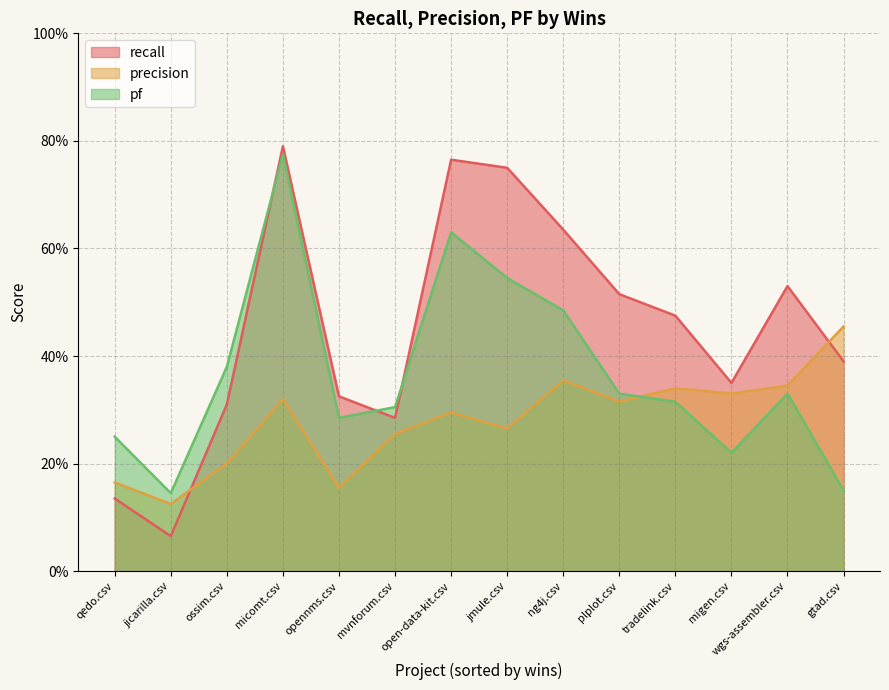

What is the difference between the maximum and minimum values in the pf_vals series?

0.6